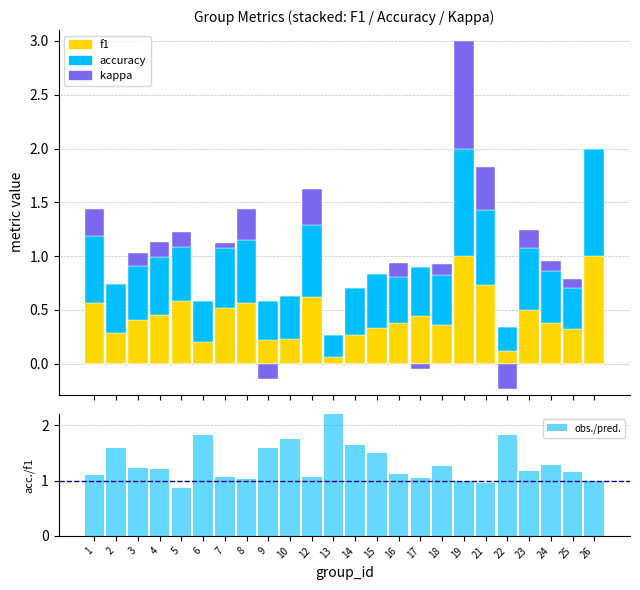

What is the value of the f1 bar at the 18th from the left?

1.0